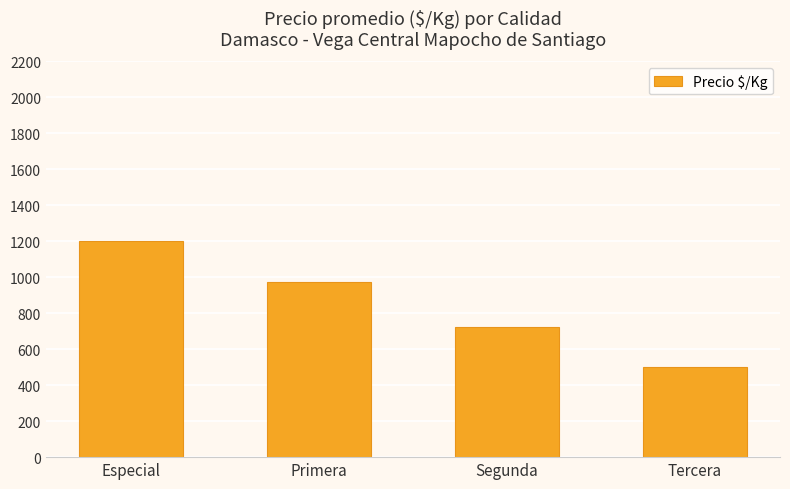

How many data points are less than 972?

2